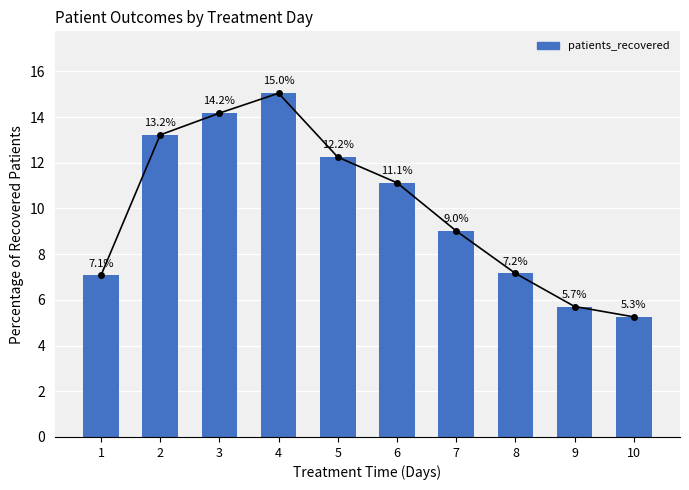

True or false: the data shows 2.5 at 8.

False